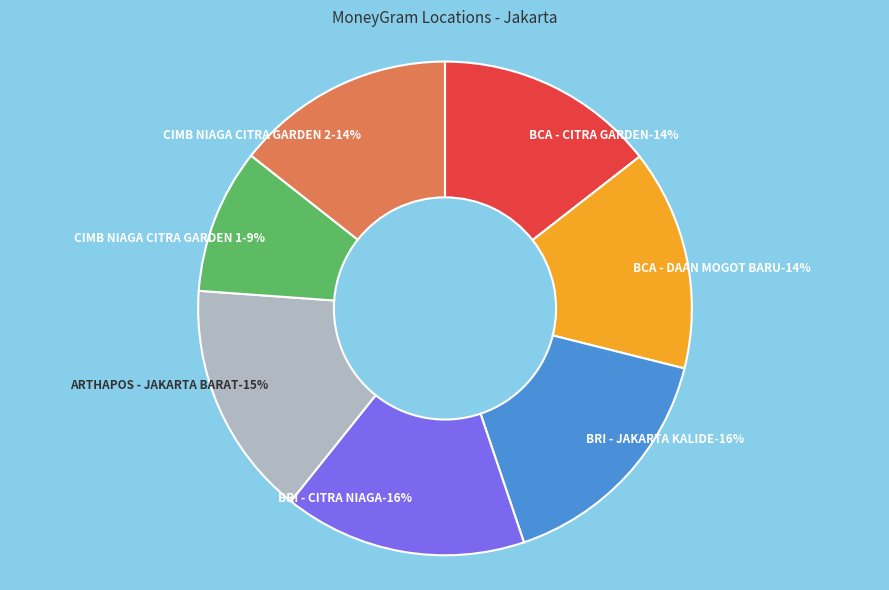

True or false: BCA - CITRA GARDEN accounts for 14% of the total.

True